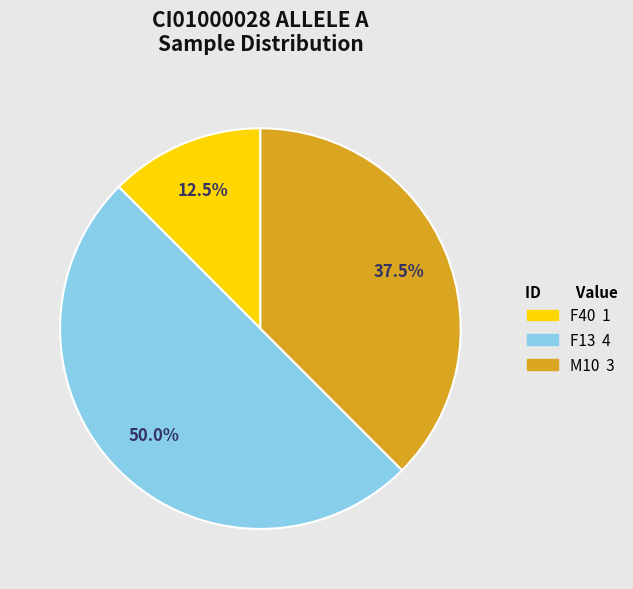

How many slices are in this pie chart?

3